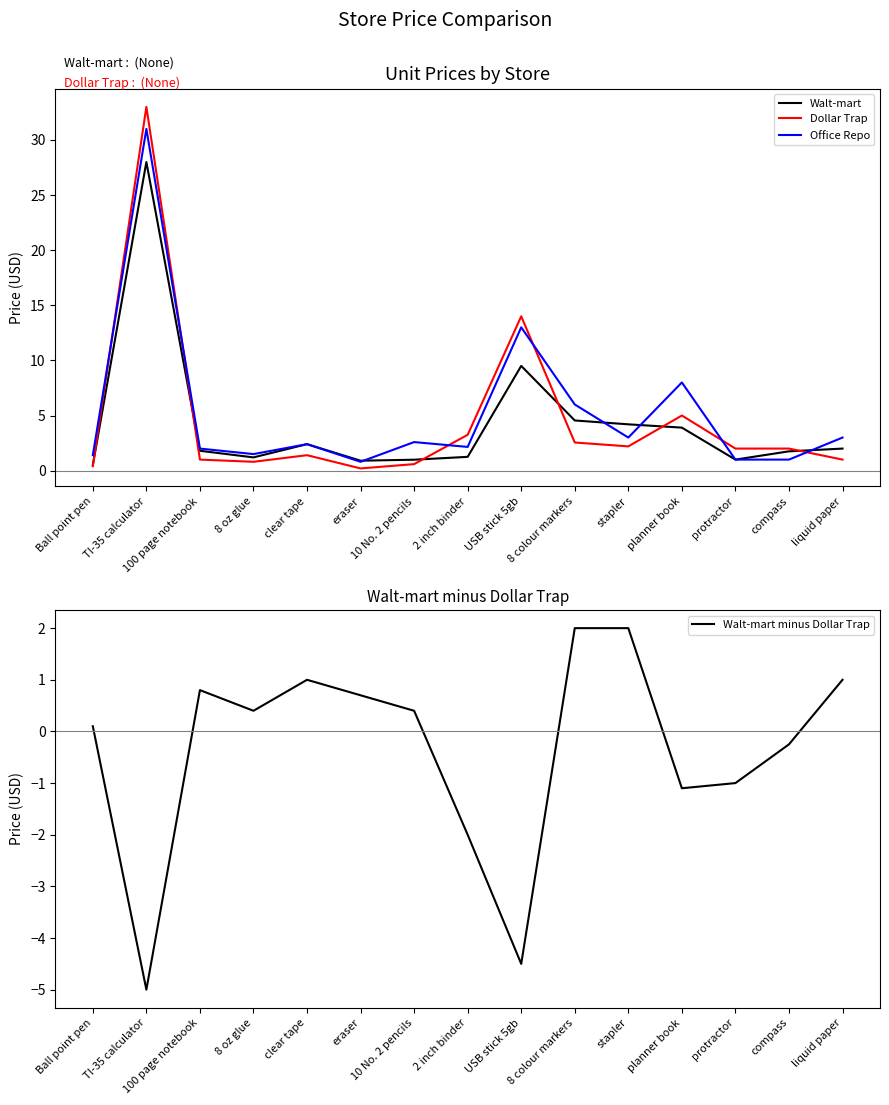

Read the Dollar Trap value at liquid paper.

1.0